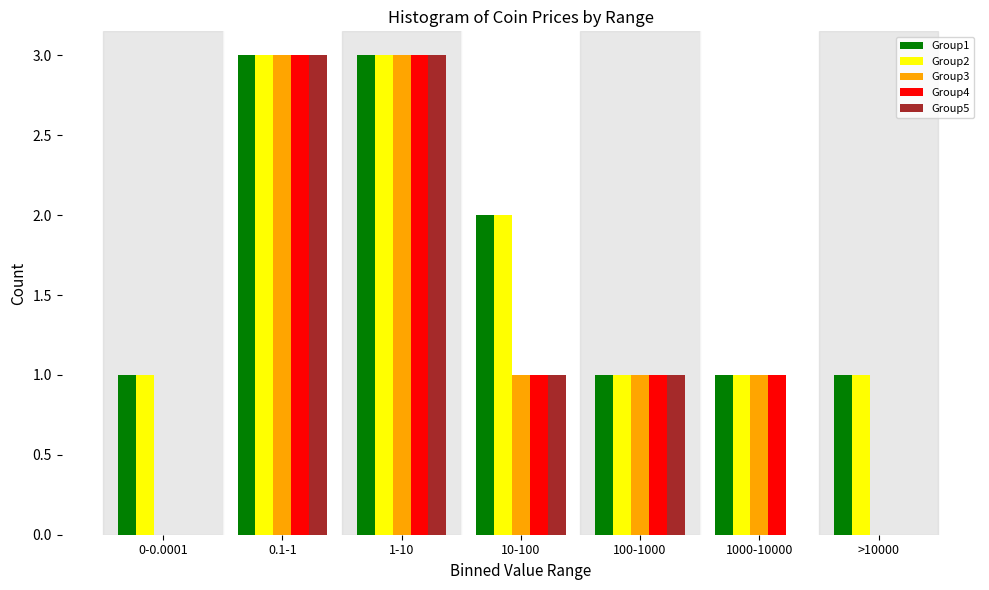

What is the highest value of the Group5 series?

3